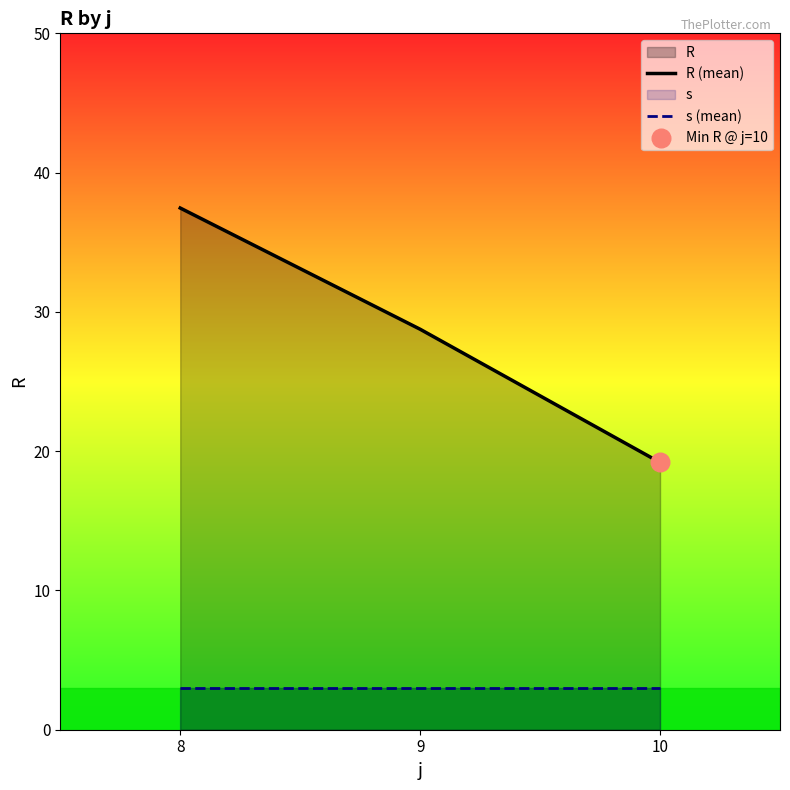

At how many categories does at least one series exceed 18?

3